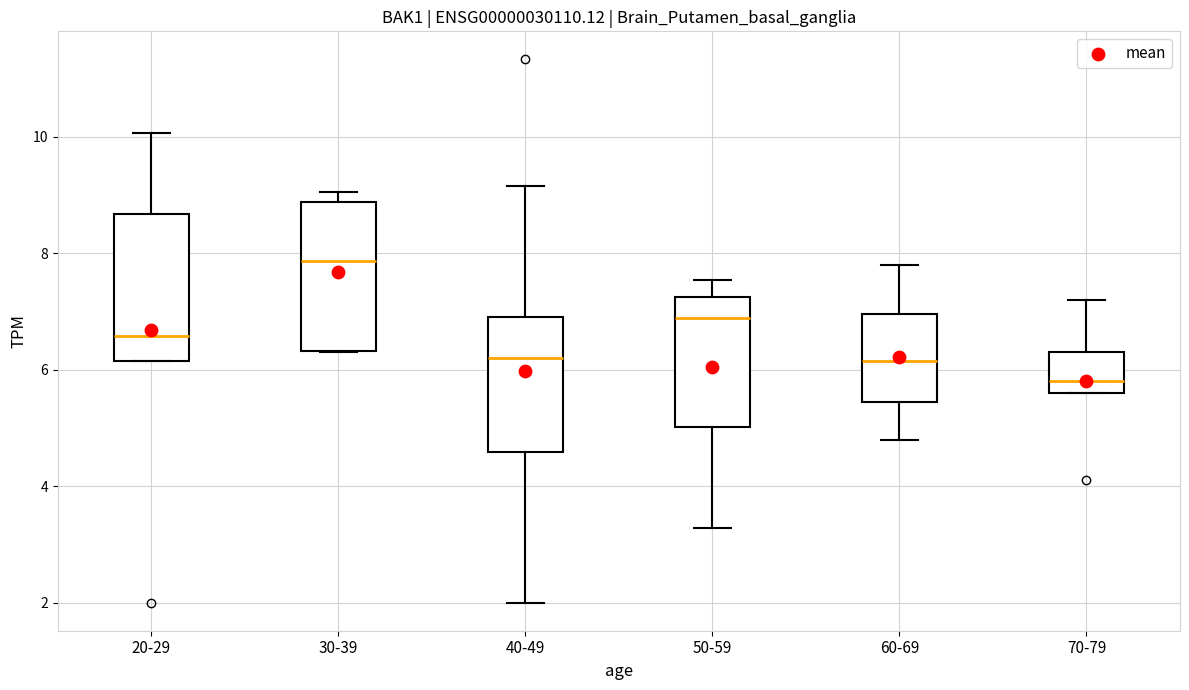

Where is the upper edge of the box for 30-39 on the y-axis? The values are not printed on the chart, so give them approximately, as read against the axis.

8.8